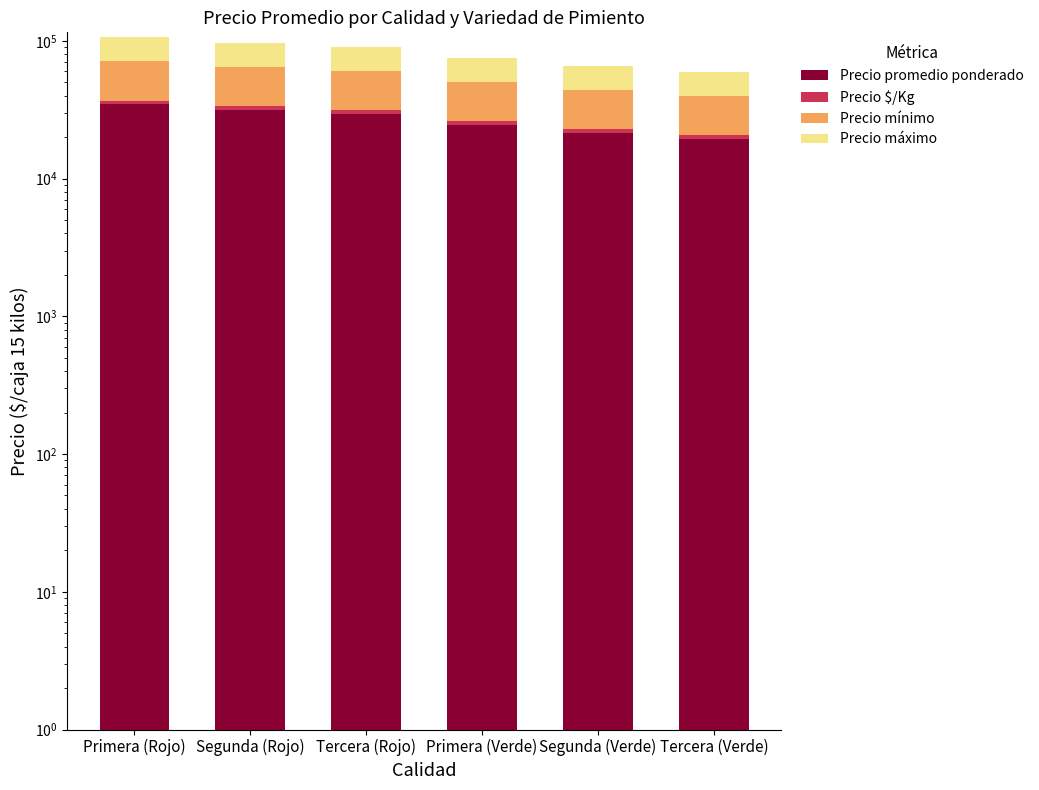

Which series changed the most between Primera (Verde) and Segunda (Verde)?

Precio promedio ponderado